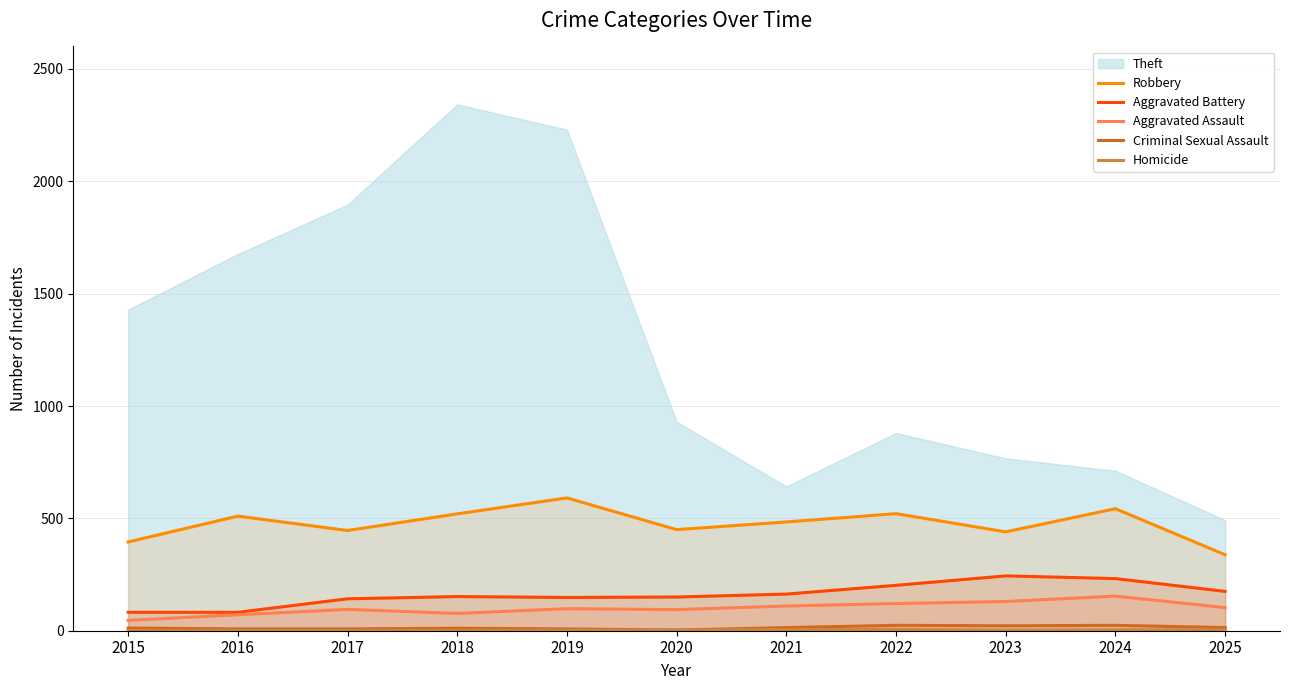

How many data points does each series have?

11